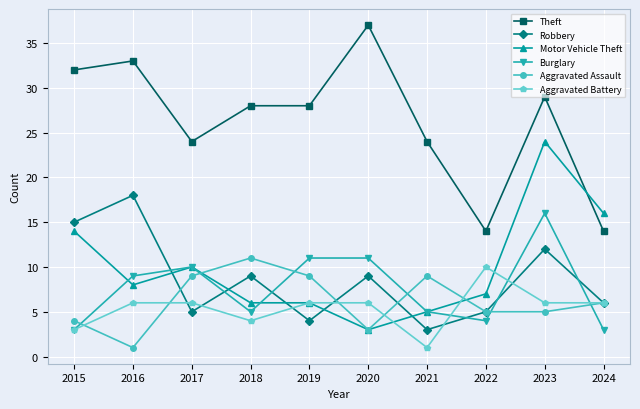

Reading left to right, list all the values displayed in this chart.

Theft: 2015=32	2016=33	2017=24	2018=28	2019=28	2020=37	2021=24	2022=14	2023=29	2024=14
Robbery: 2015=15	2016=18	2017=5	2018=9	2019=4	2020=9	2021=3	2022=5	2023=12	2024=6
Motor Vehicle Theft: 2015=14	2016=8	2017=10	2018=6	2019=6	2020=3	2021=5	2022=7	2023=24	2024=16
Burglary: 2015=3	2016=9	2017=10	2018=5	2019=11	2020=11	2021=5	2022=4	2023=16	2024=3
Aggravated Assault: 2015=4	2016=1	2017=9	2018=11	2019=9	2020=3	2021=9	2022=5	2023=5	2024=6
Aggravated Battery: 2015=3	2016=6	2017=6	2018=4	2019=6	2020=6	2021=1	2022=10	2023=6	2024=6